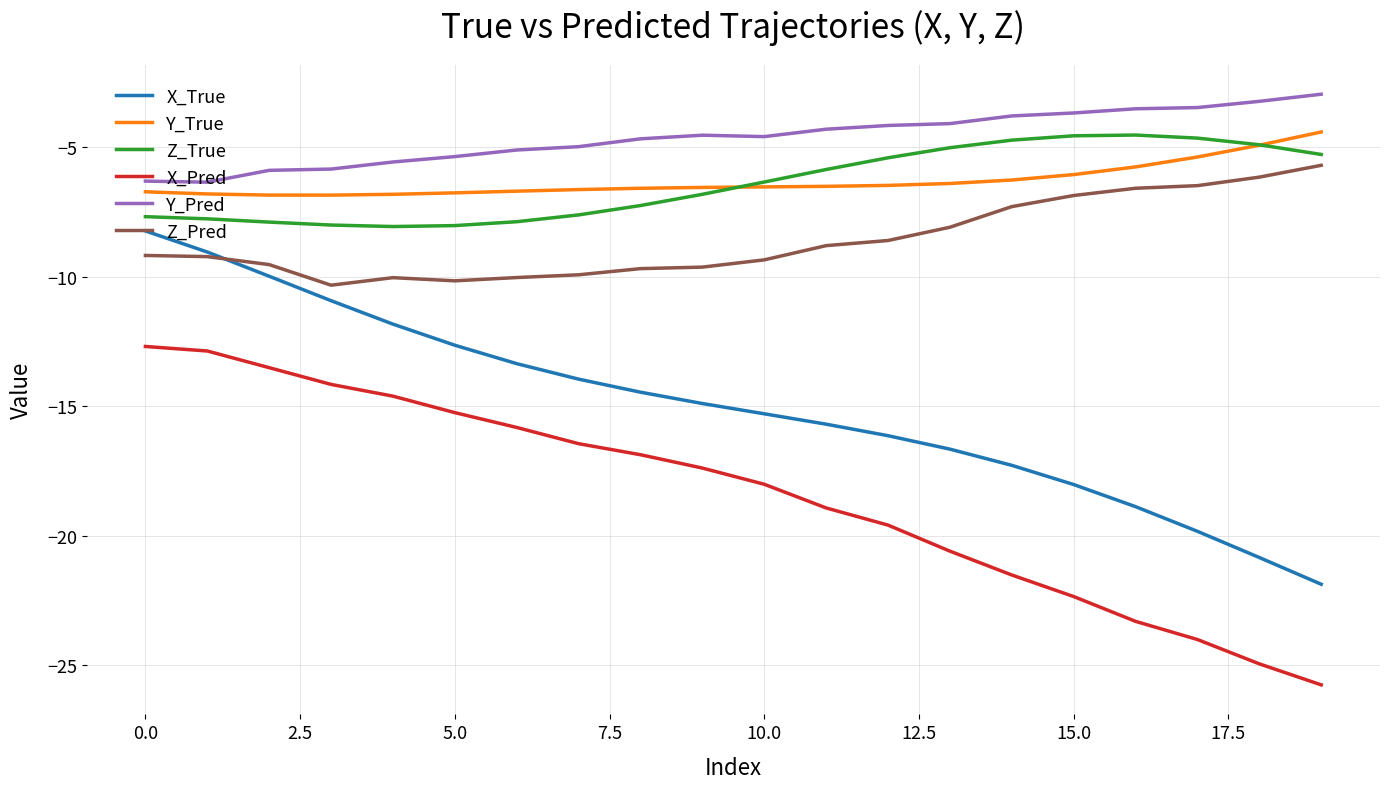

What is the highest value of the X_Pred series?

-12.7